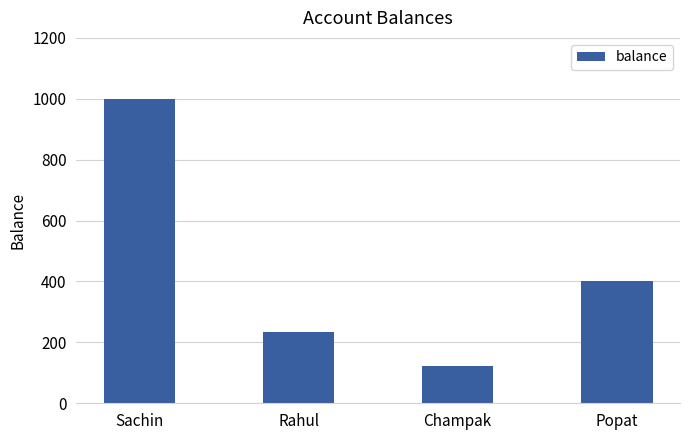

Reading left to right, transcribe all the data shown in this chart.

Sachin=1000	Rahul=234	Champak=123	Popat=400